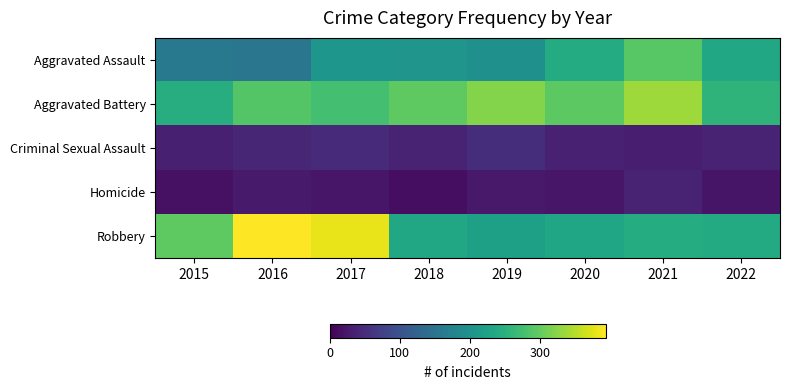

Reading left to right, extract all data points from this chart.

Aggravated Assault: 2015=160	2016=154	2017=207	2018=206	2019=197	2020=242	2021=292	2022=237
Aggravated Battery: 2015=246	2016=288	2017=277	2018=297	2019=321	2020=294	2021=336	2022=257
Criminal Sexual Assault: 2015=34	2016=43	2017=47	2018=40	2019=51	2020=36	2021=33	2022=38
Homicide: 2015=17	2016=29	2017=24	2018=15	2019=27	2020=24	2021=37	2022=22
Robbery: 2015=297	2016=394	2017=381	2018=237	2019=224	2020=233	2021=244	2022=241